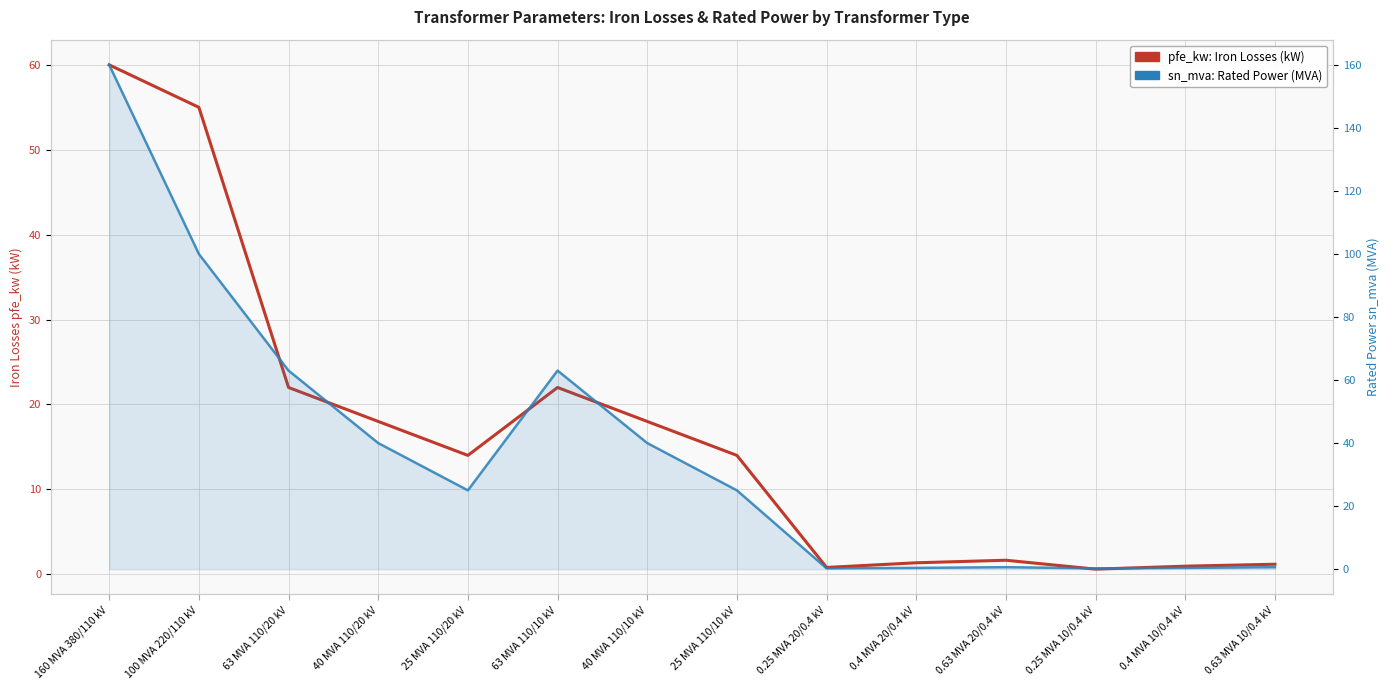

What is the minimum value shown in the chart?

0.2